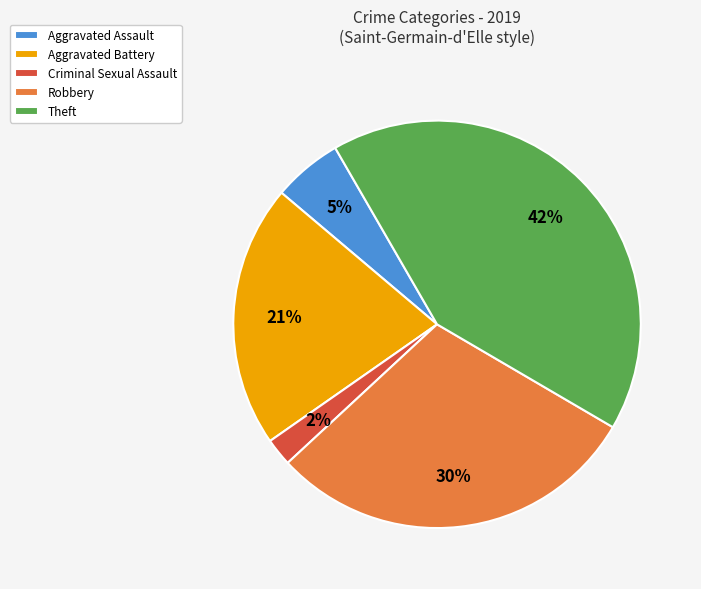

To the nearest percent, what percentage of the pie is Aggravated Battery?

21%